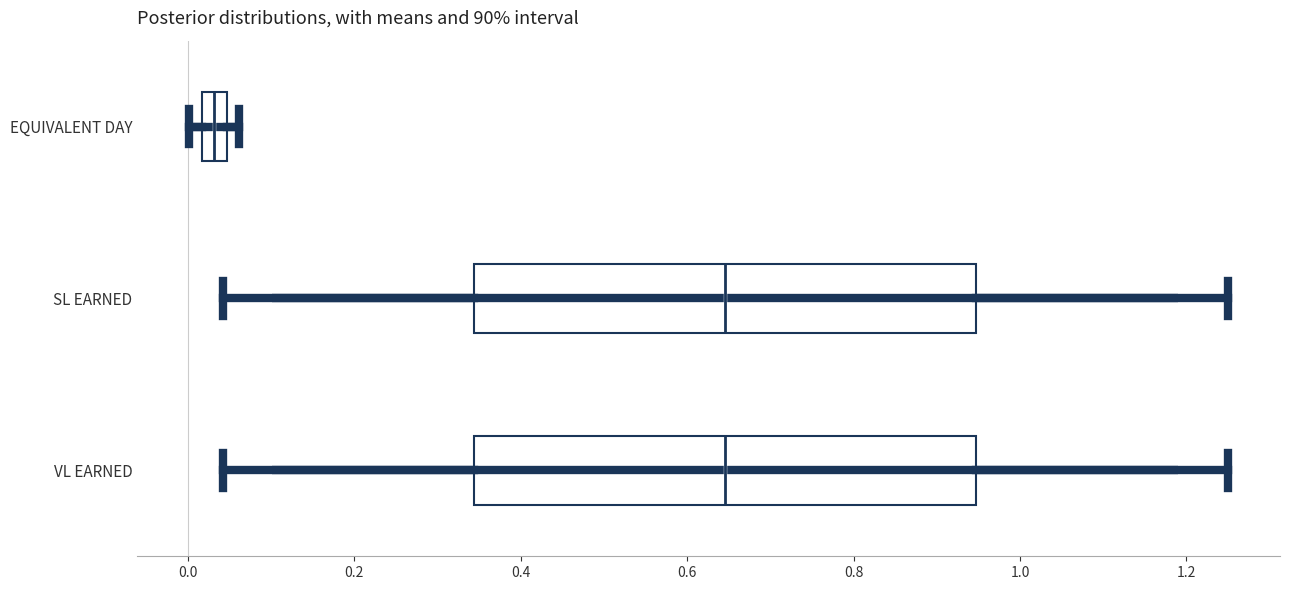

Which box's median line is the furthest to the left?

EQUIVALENT DAY